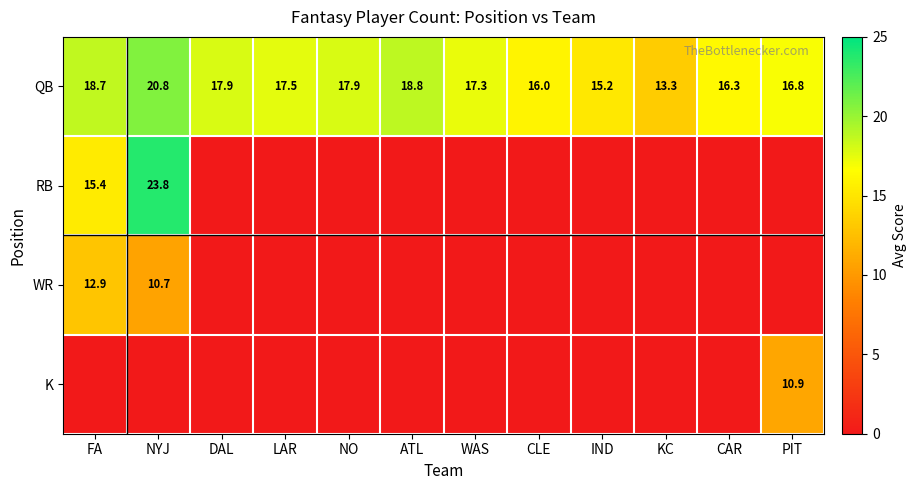

How many categories are shown in the chart?

12